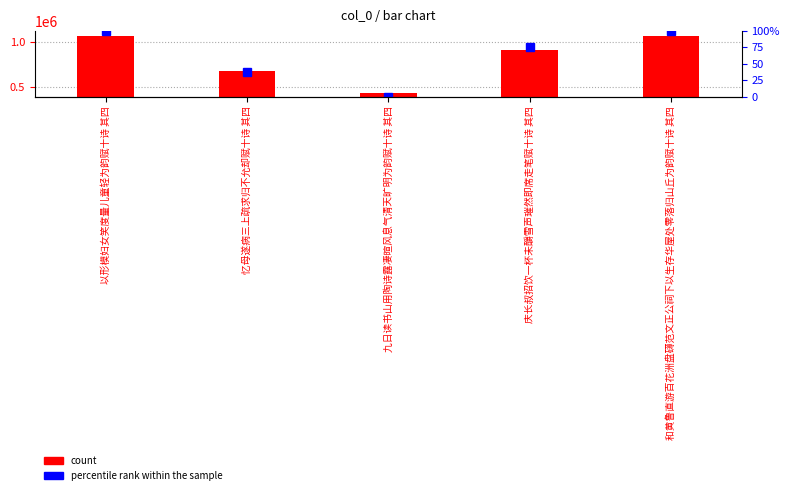

Between 九日读书山用陶诗露凄暄风息气清天旷明为韵赋十诗 其四 and 庆长叔招饮一杯未釂雪声璀然即席走笔赋十诗 其四, which is larger?

庆长叔招饮一杯未釂雪声璀然即席走笔赋十诗 其四